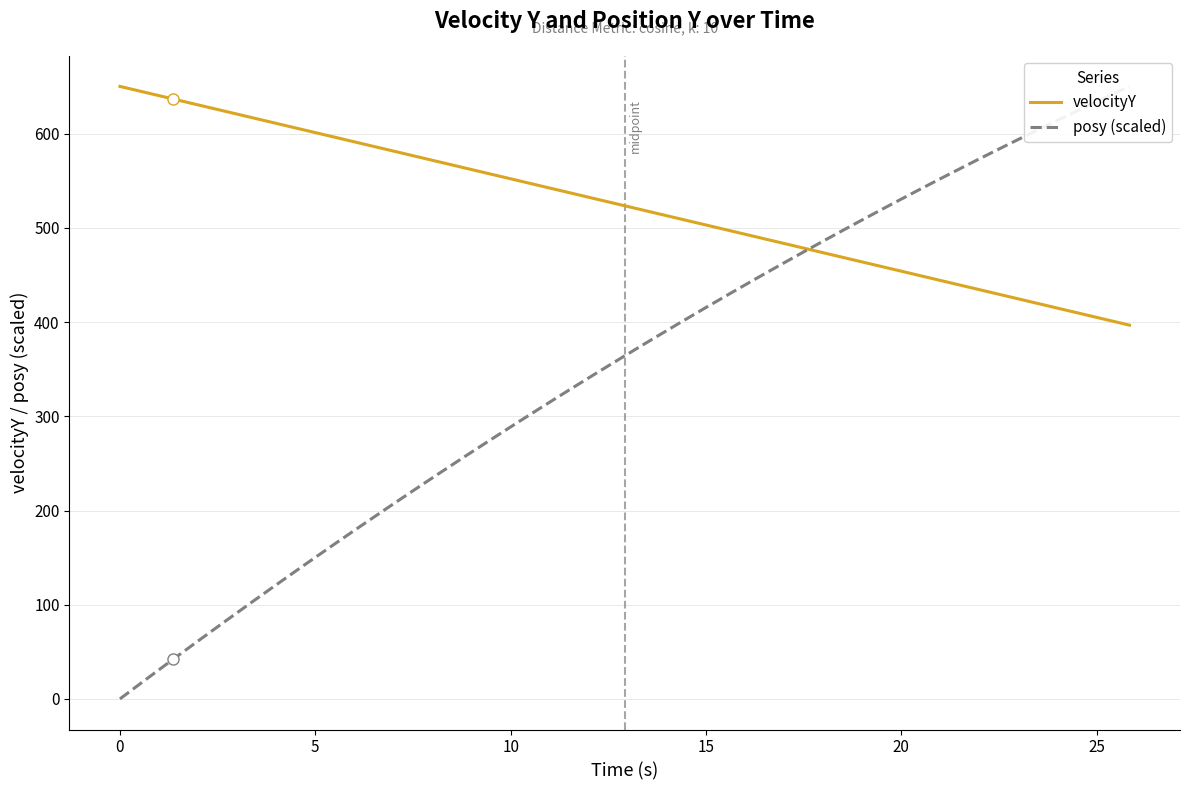

What are all the series names shown in the legend?

velocityY, posy (scaled)